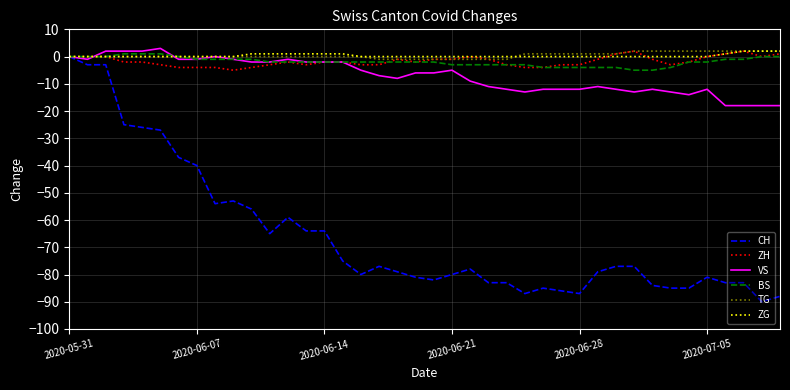

Reading left to right, list all the values displayed in this chart.

CH: 0	-3	-3	-25	-26	-27	-37	-40	-54	-53	-56	-65	-59	-64	-64	-75	-80	-77	-79	-81	-82	-80	-78	-83	-83	-87	-85	-86	-87	-79	-77	-77	-84	-85	-85	-81	-83	-83	-90	-88
ZH: 0	0	0	-2	-2	-3	-4	-4	-4	-5	-4	-3	-2	-3	-2	-2	-3	-3	-1	-2	-1	-1	0	-1	-3	-4	-4	-3	-3	-1	1	2	-1	-3	-2	0	1	2	0	1
VS: 0	-1	2	2	2	3	-1	-1	0	-1	-2	-2	-1	-2	-2	-2	-5	-7	-8	-6	-6	-5	-9	-11	-12	-13	-12	-12	-12	-11	-12	-13	-12	-13	-14	-12	-18	-18	-18	-18
BS: 0	0	0	1	1	1	0	-1	-1	-1	-1	-2	-2	-2	-2	-2	-2	-2	-2	-2	-2	-3	-3	-3	-3	-3	-4	-4	-4	-4	-4	-5	-5	-4	-2	-2	-1	-1	0	0
TG: 0	0	0	0	0	0	0	0	0	0	0	0	0	0	0	0	0	-1	-1	-1	-1	-1	-1	-1	-1	1	1	1	1	1	1	2	2	2	2	2	2	2	2	2
ZG: 0	0	0	0	0	0	0	0	0	0	1	1	1	1	1	1	0	0	0	0	0	0	0	0	0	0	0	0	0	0	0	0	0	0	0	0	1	2	2	2